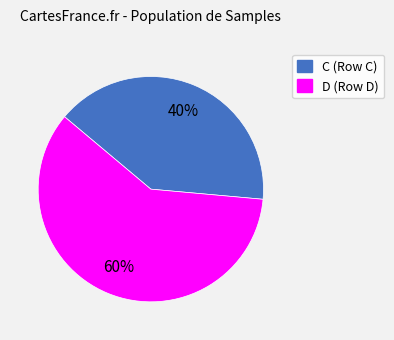

How many slices are in this pie chart?

2